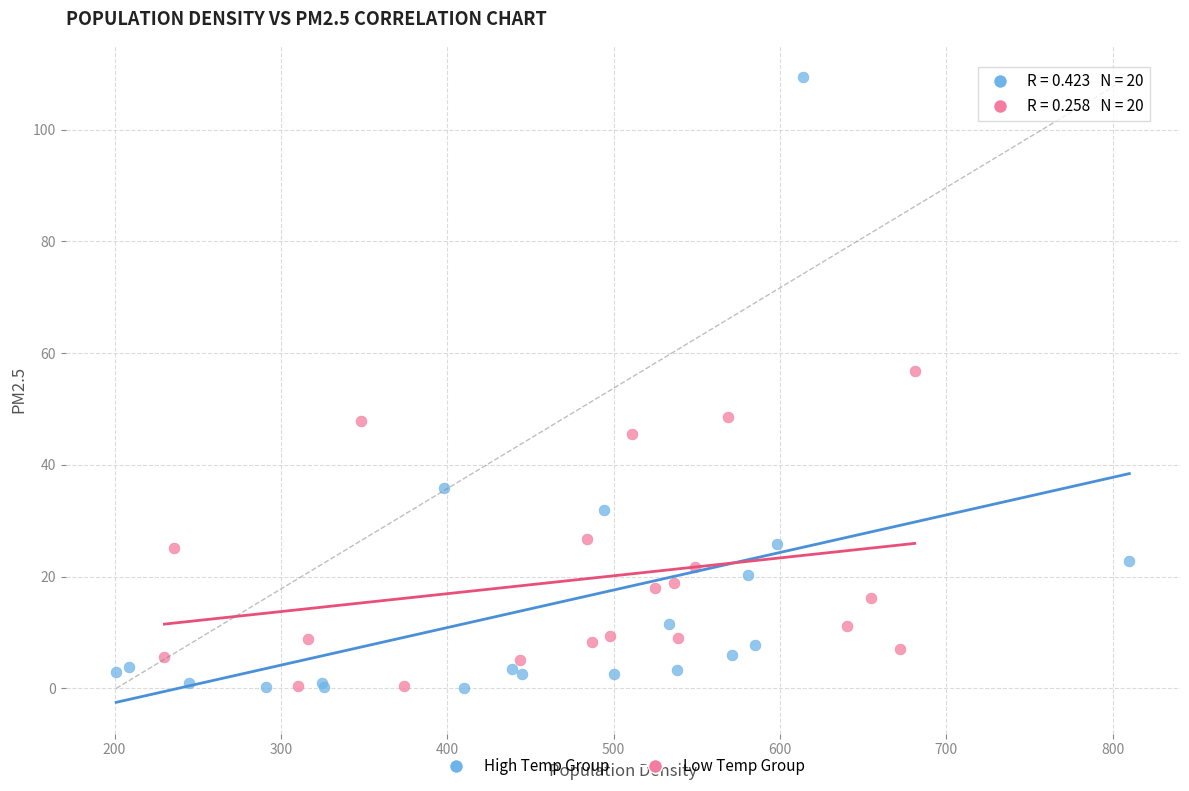

Which series has the largest Y range (max minus min)?

High Temp Group